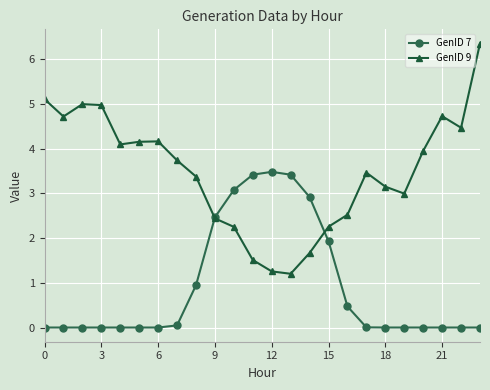

Rank the series by their average value, from highest to lowest.

GenID 9, GenID 7